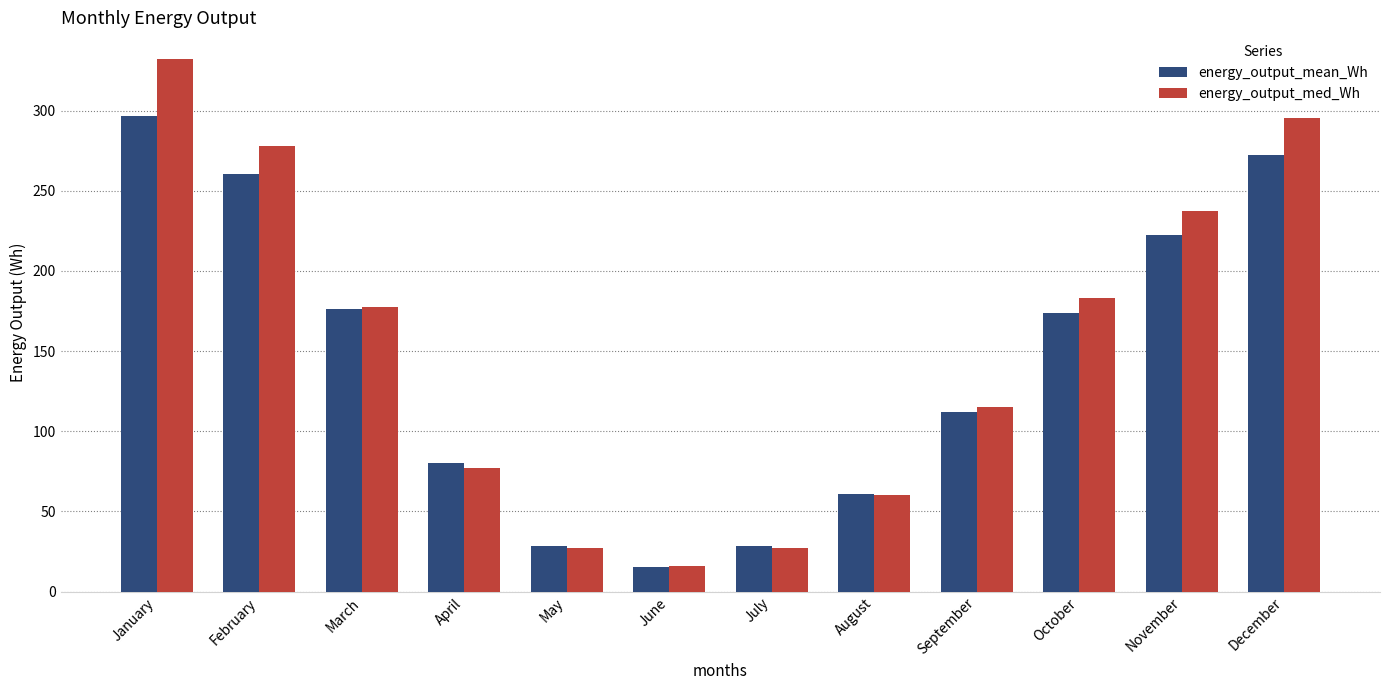

The energy_output_med_Wh series shows 34.8 at September. True or false?

False